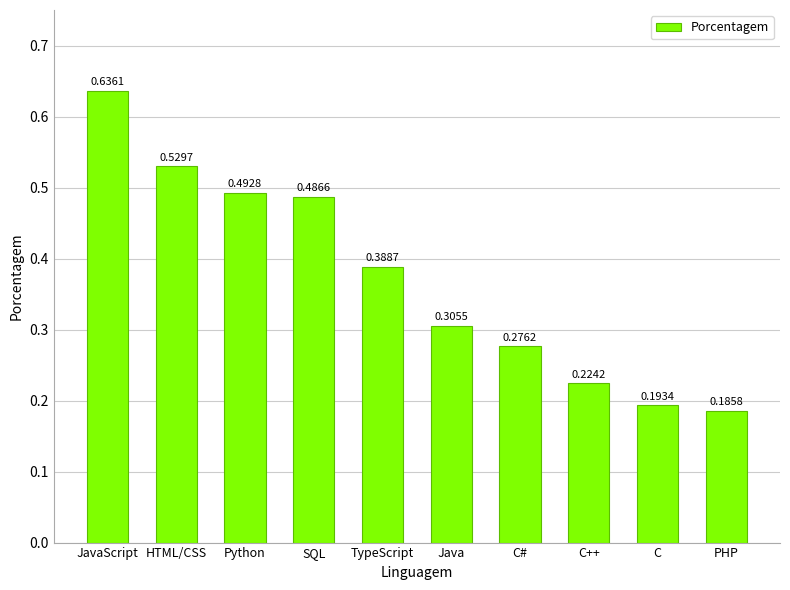

List the labels in order of value, largest first.

JavaScript, HTML/CSS, Python, SQL, TypeScript, Java, C#, C++, C, PHP